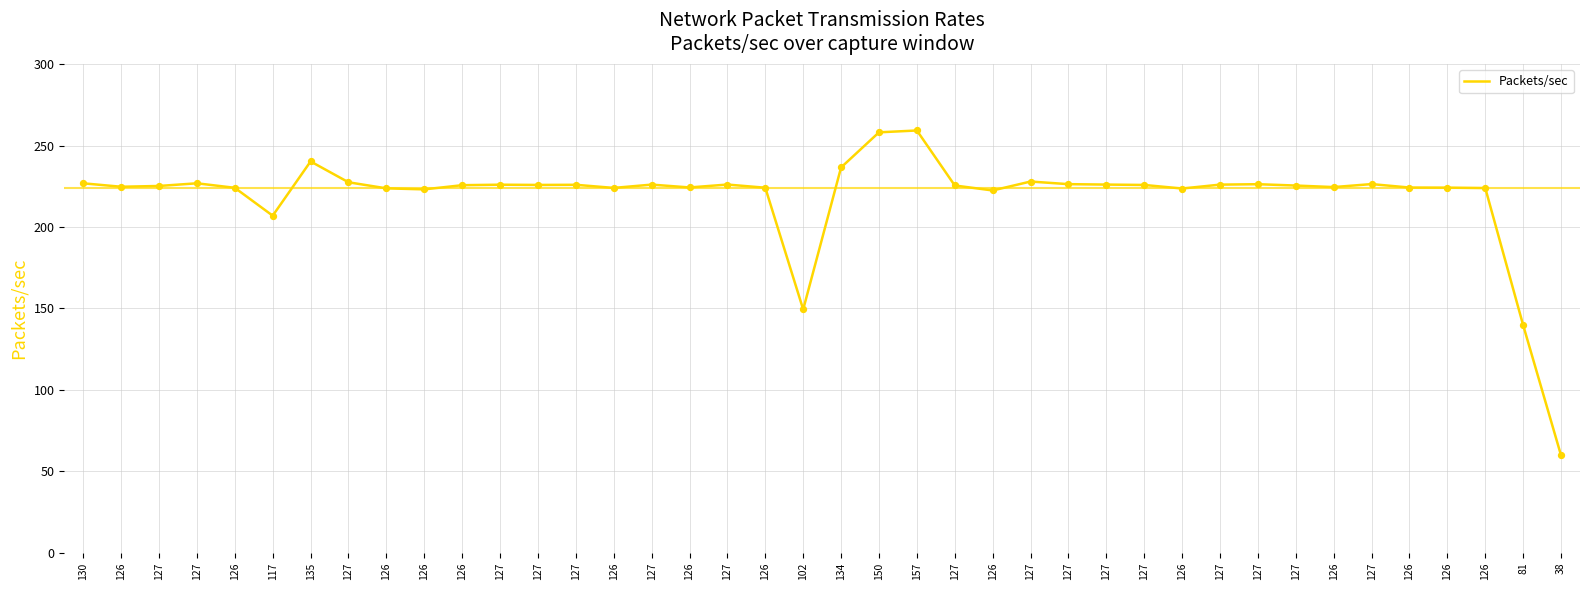

Approximately how many times larger is the value at 126 compared to 38?

3.7